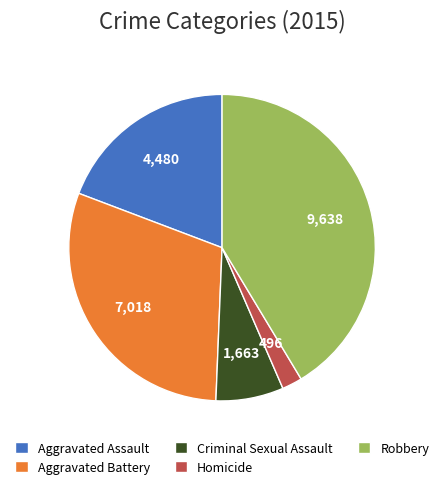

Which category has the biggest portion of the pie?

Robbery